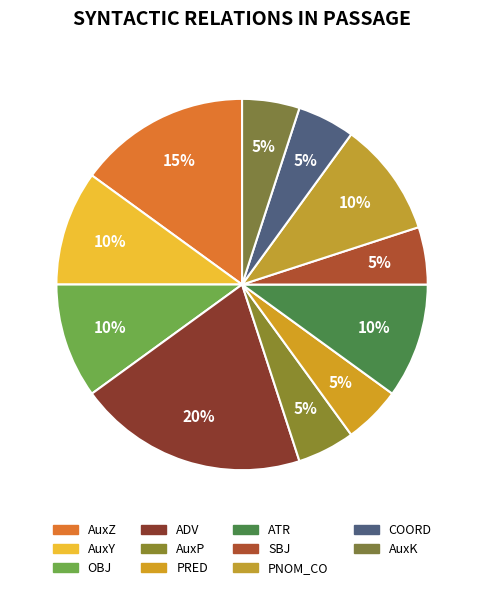

Does any single category account for the majority?

No